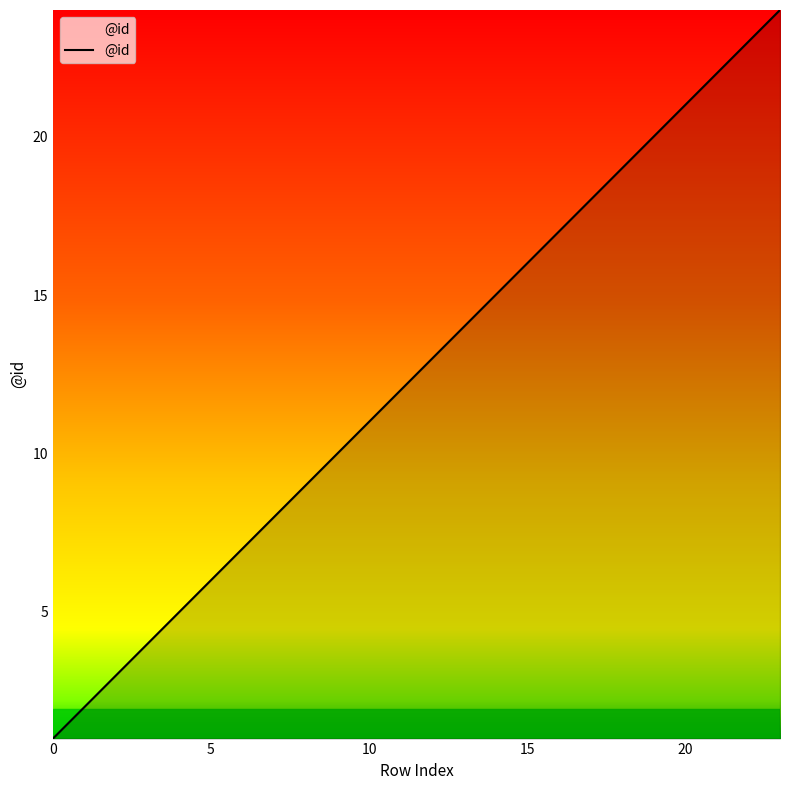

Reading left to right, extract all data points from this chart.

1	2	3	4	5	6	7	8	9	10	11	12	13	14	15	16	17	18	19	20	21	22	23	24